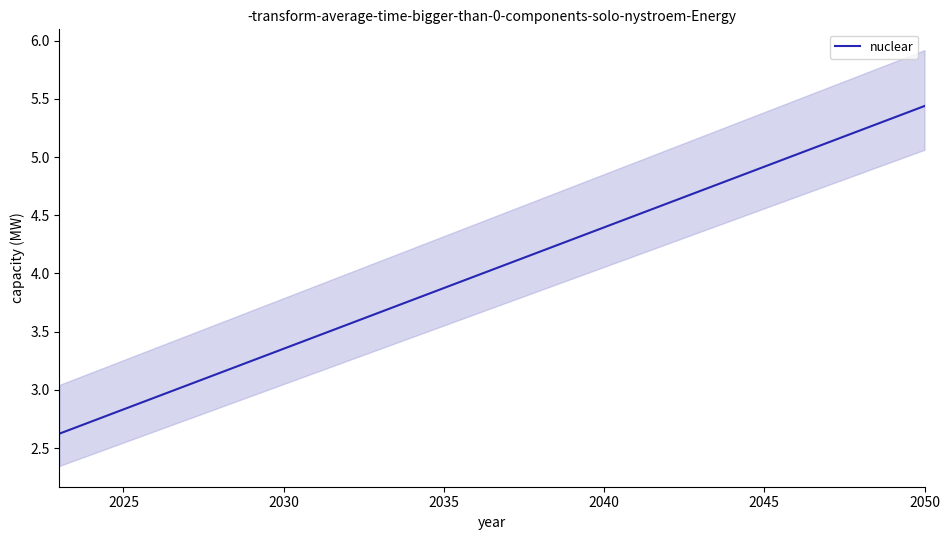

What is the maximum value for nuclear?

5.4